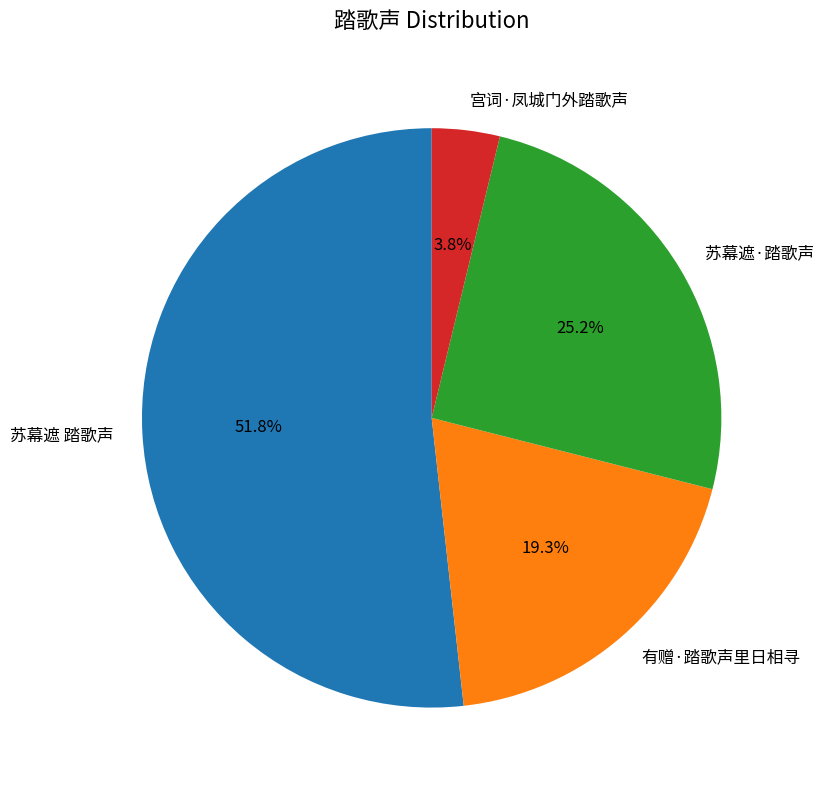

Count the number of slices in the pie.

4